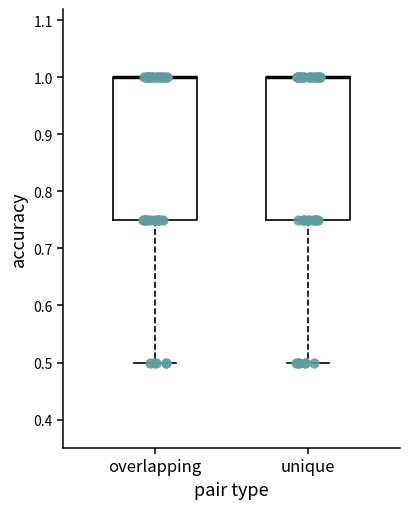

Reading left to right, read every box against the y-axis: the position of its median line, the range the box covers, and the ends of its whiskers. The values are not printed on the chart, so give them approximately, as read against the axis.

overlapping: median 1.00 (drawn on the box's upper edge), box 0.75 to 1.00, whiskers 0.50 to 1.00
unique: median 1.00 (drawn on the box's upper edge), box 0.75 to 1.00, whiskers 0.50 to 1.00